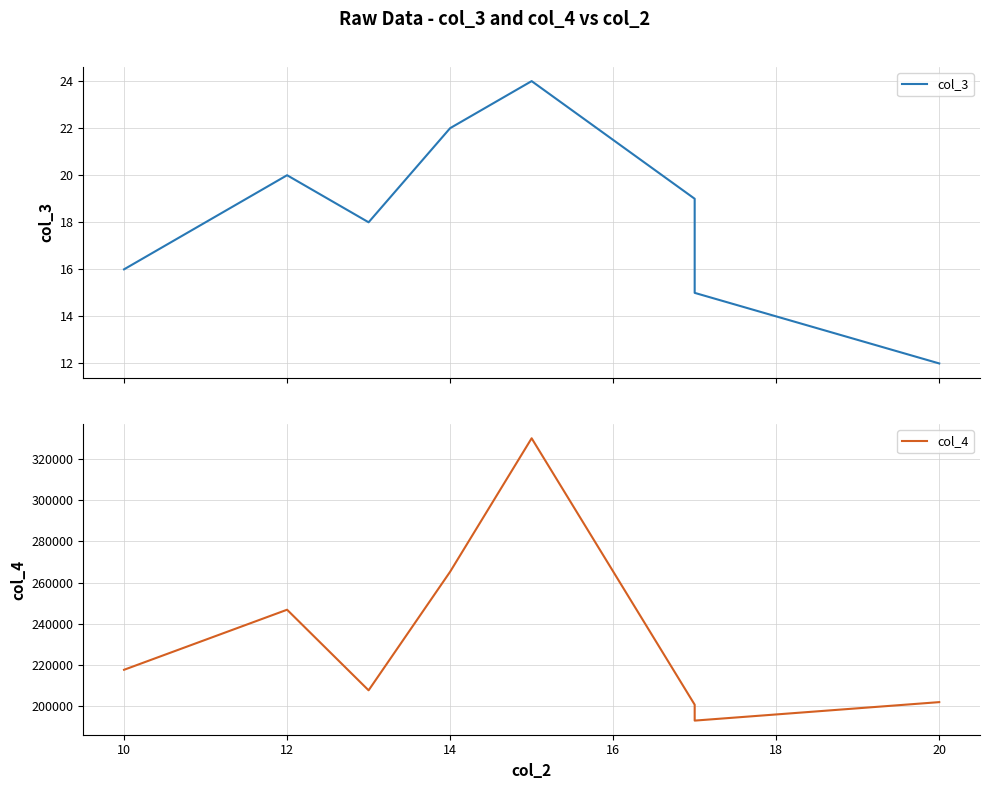

True or false: col_4 and col_3 intersect in this chart.

False